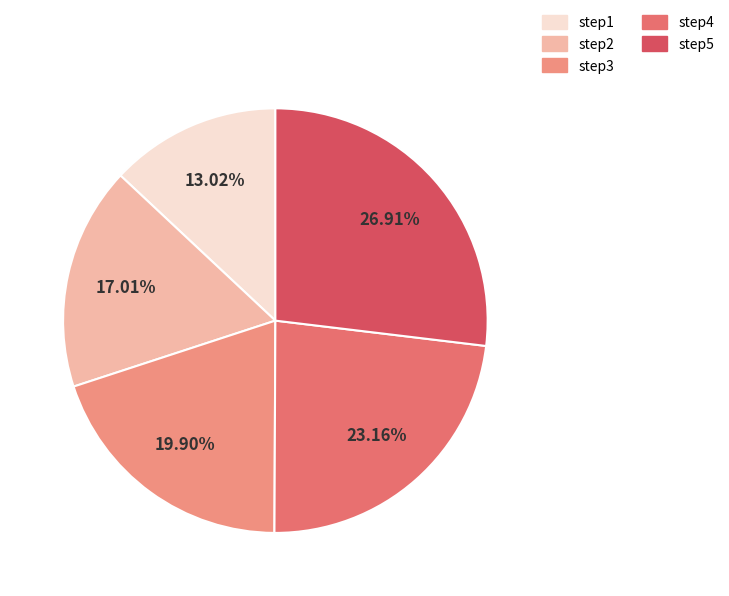

Rank the categories by value from lowest to highest.

step1, step2, step3, step4, step5